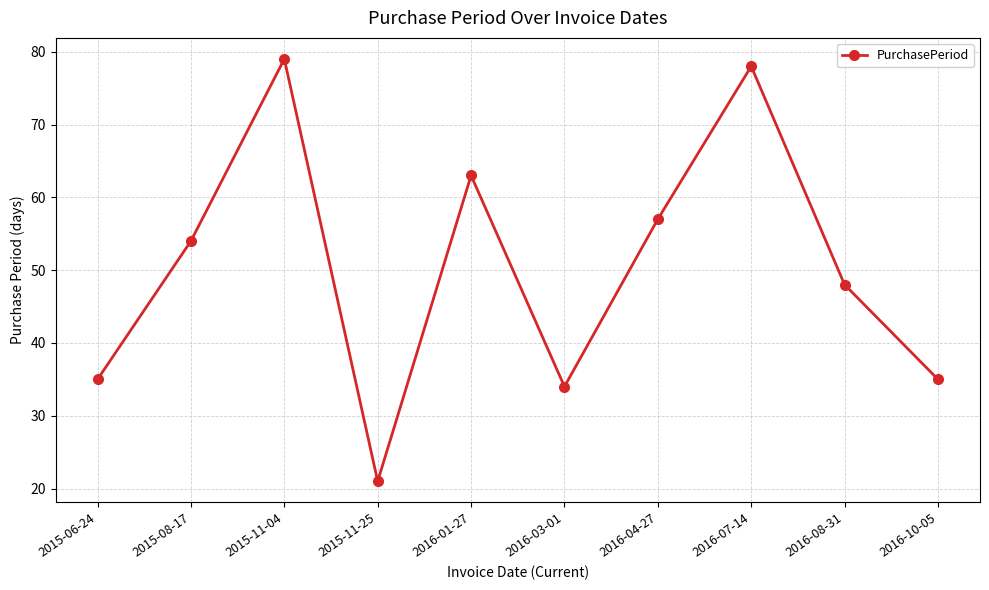

Does the chart display data point markers on the line(s)?

Yes